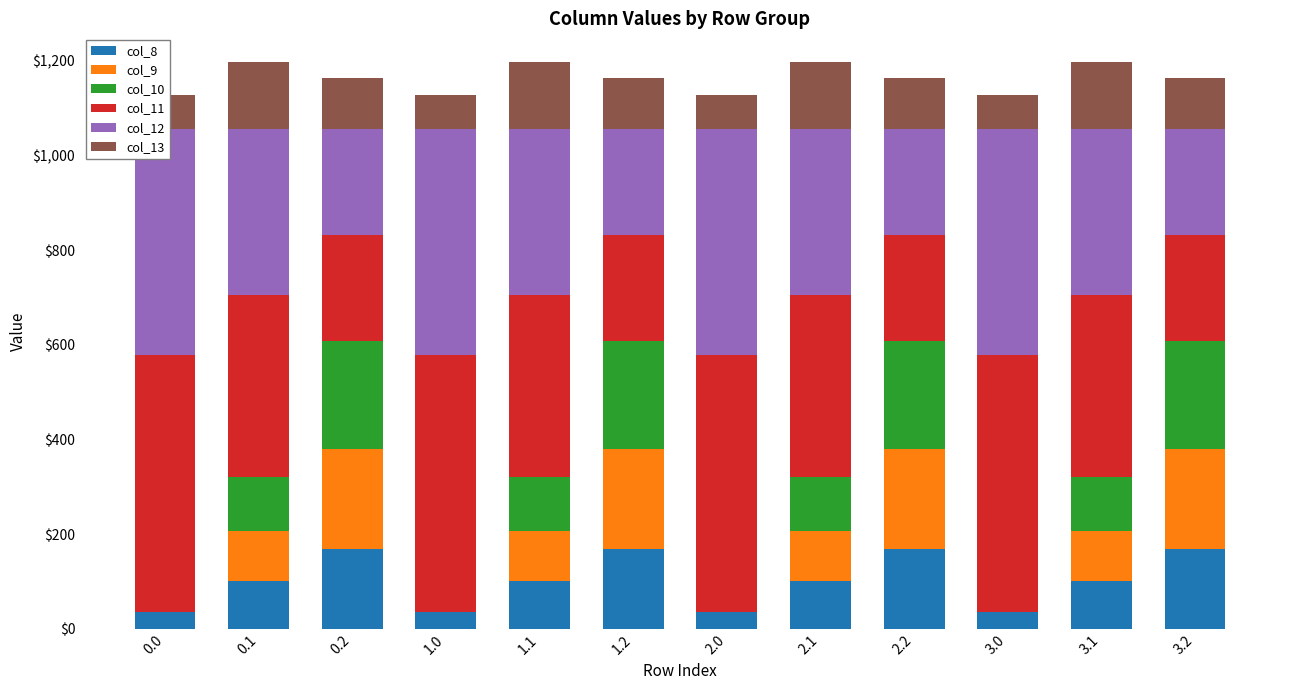

At how many categories does at least one series exceed 379?

8